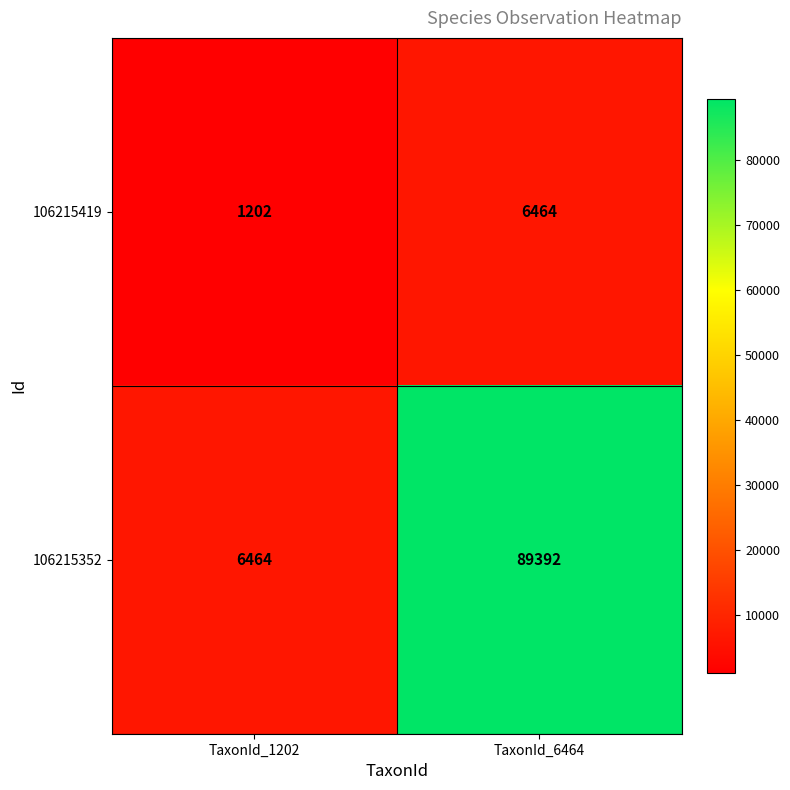

The 106215352 series shows 122362 at TaxonId_6464. True or false?

False